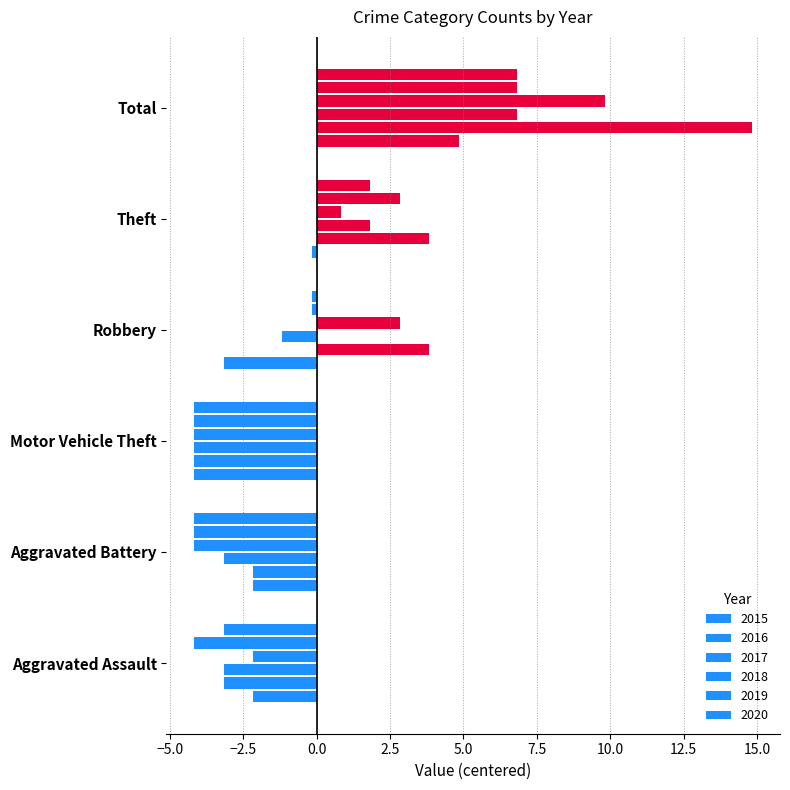

The 2015 series shows -0.5 at Aggravated Assault. True or false?

False